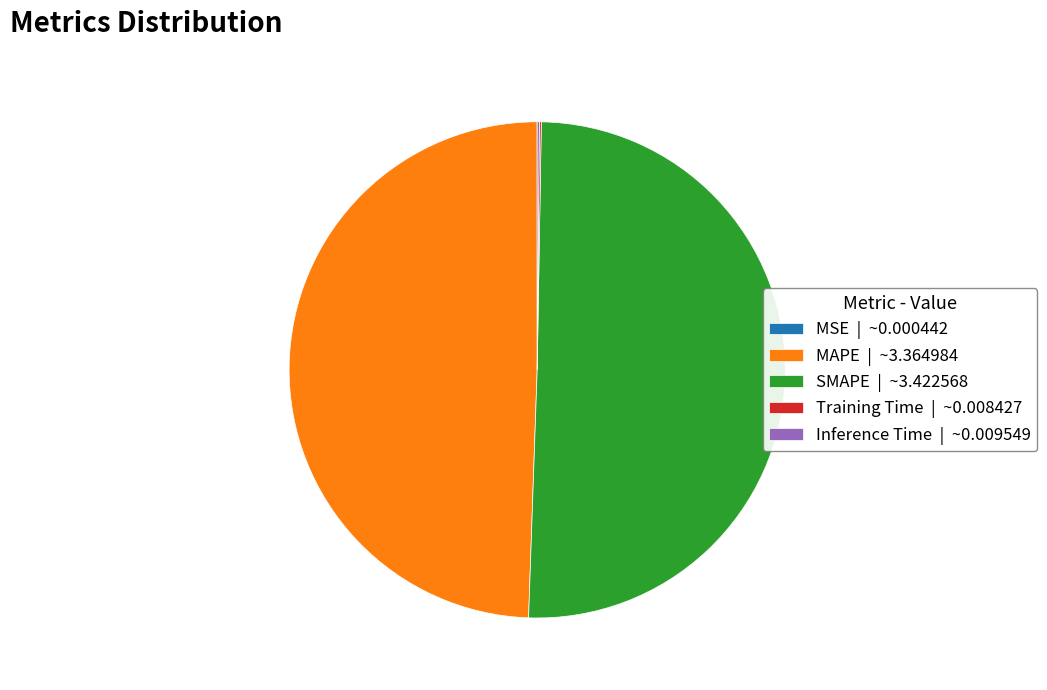

Which slice is the largest?

SMAPE